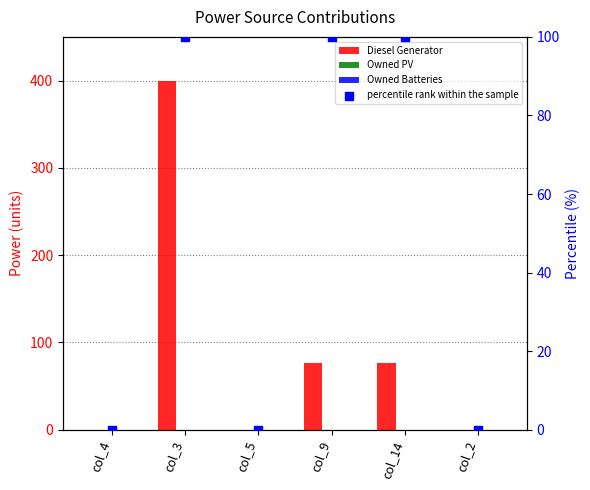

Which series has the widest spread of Y values?

Diesel Generator